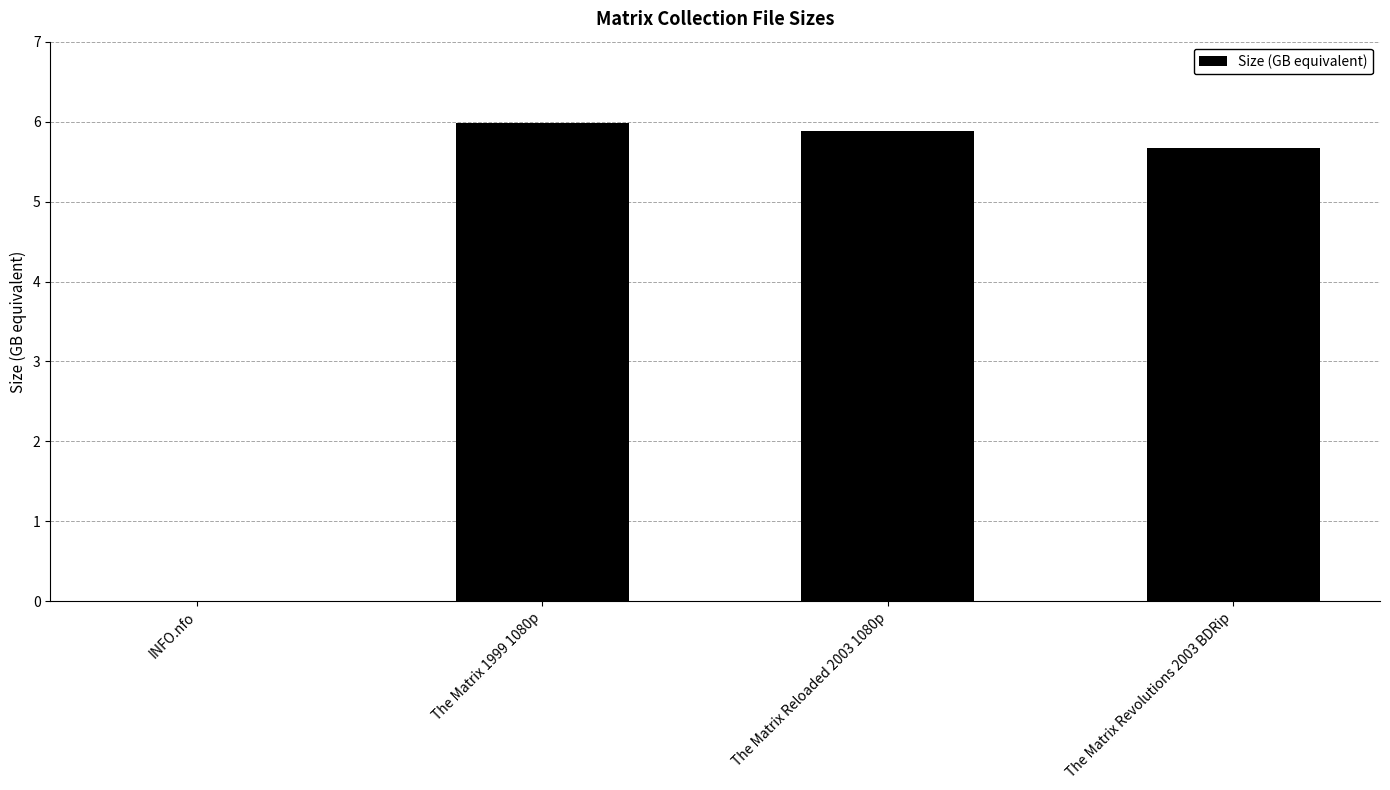

How many data points are above 5?

3